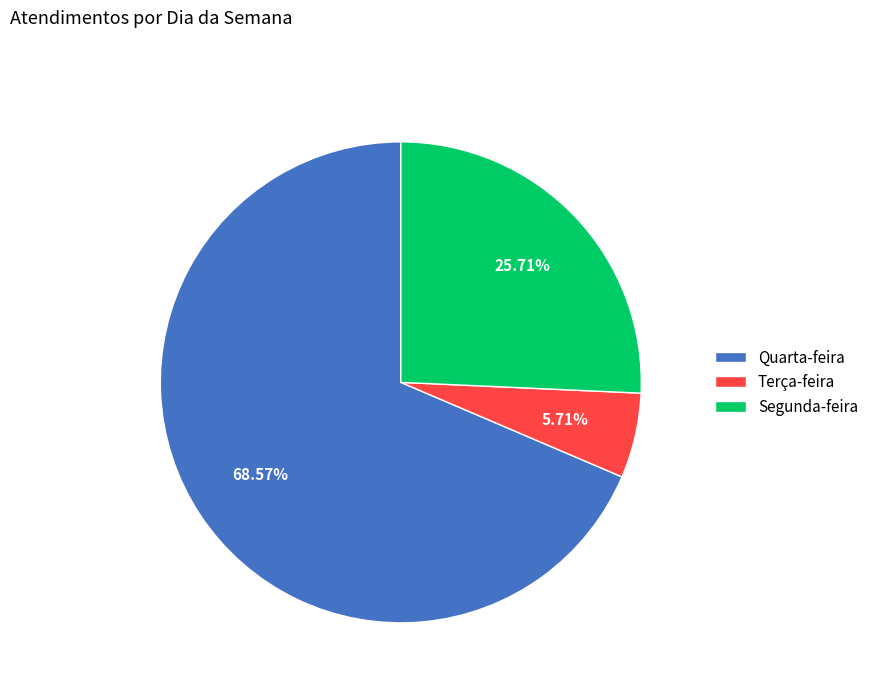

How many segments does this pie chart have?

3